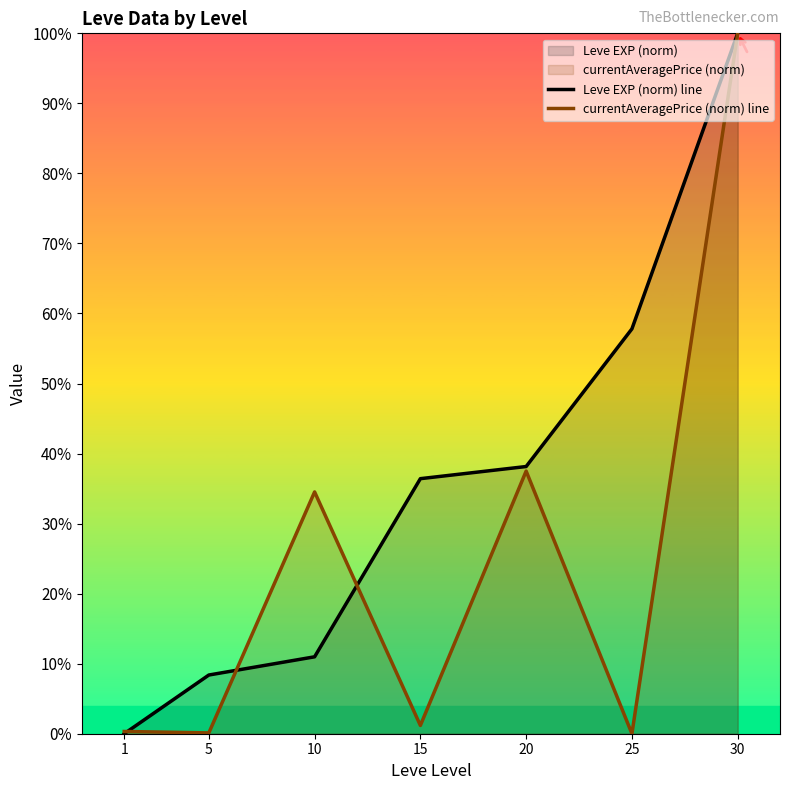

True or false: Leve EXP (norm) line has more than 1 points higher than both neighbors.

False